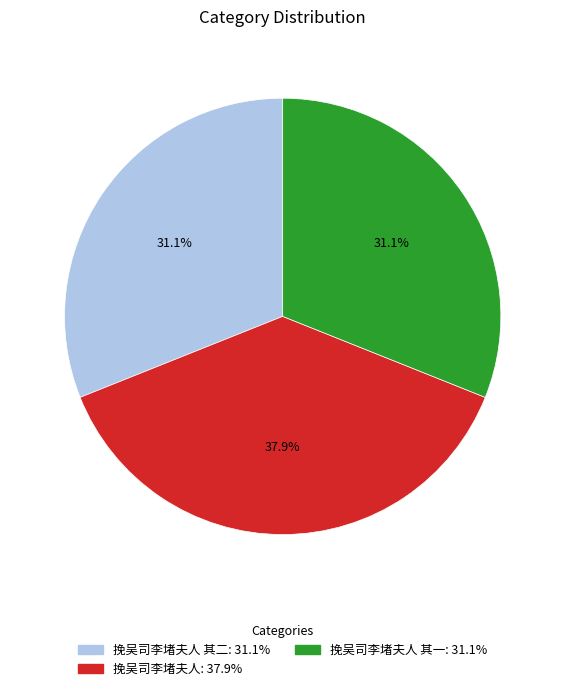

Does any single category account for the majority?

No